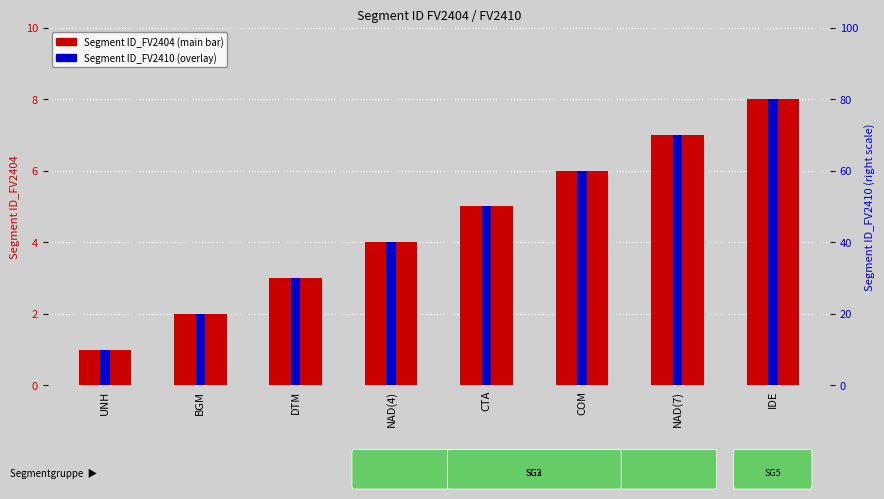

What is the sum of all Segment ID_FV2404 values?

36